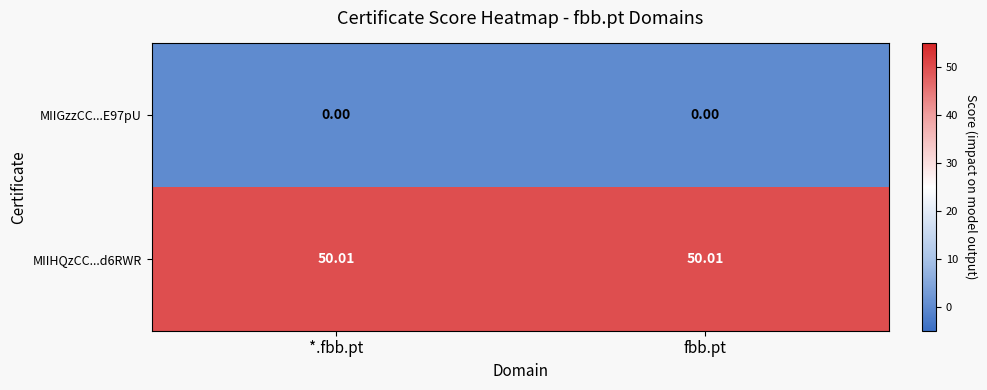

Which series has the largest total across all categories?

MIIHQzCC...d6RWR